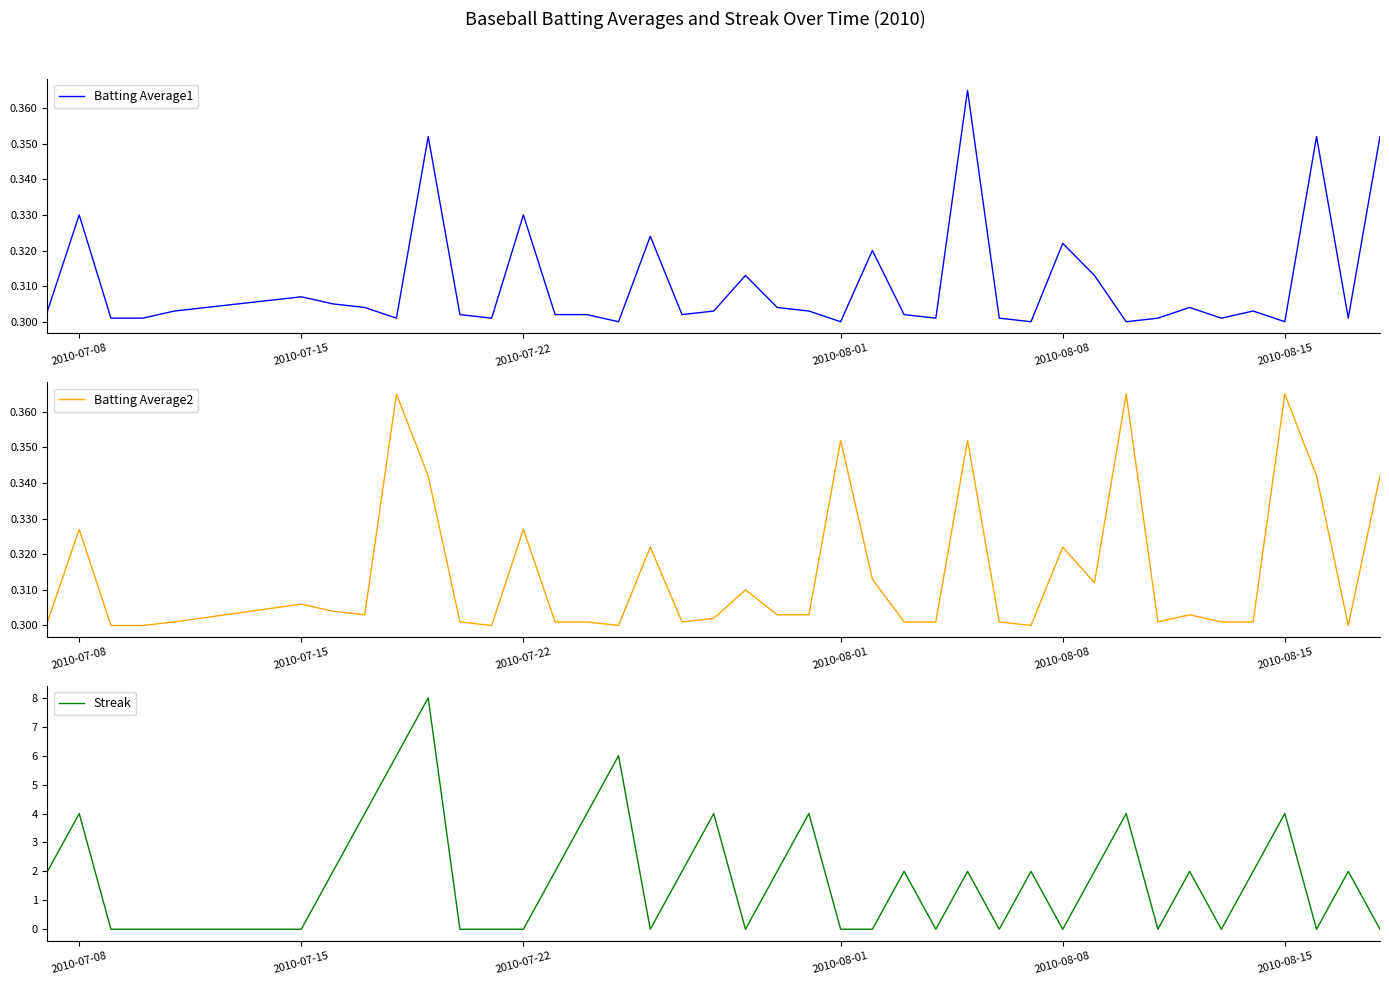

Which series ends up on top after the final intersection of Streak and Batting Average1?

Batting Average1